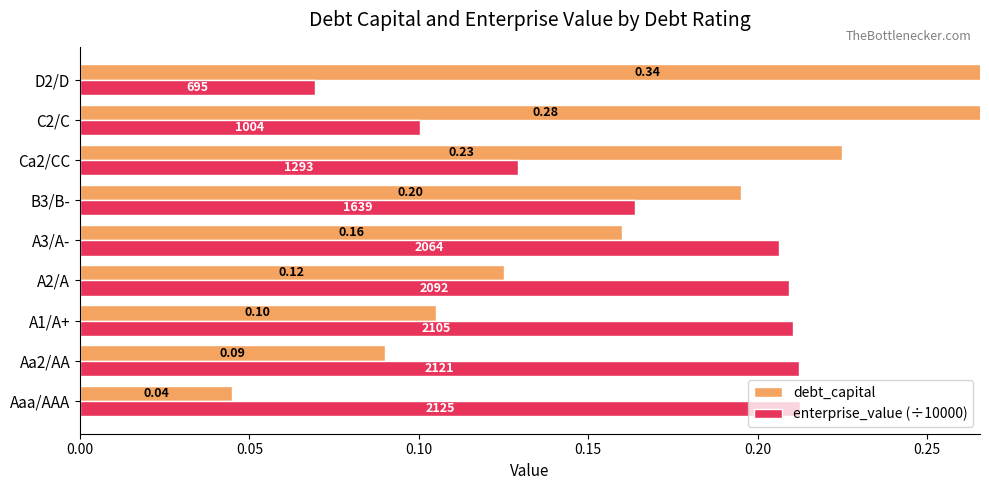

How many series are shown in this chart?

2